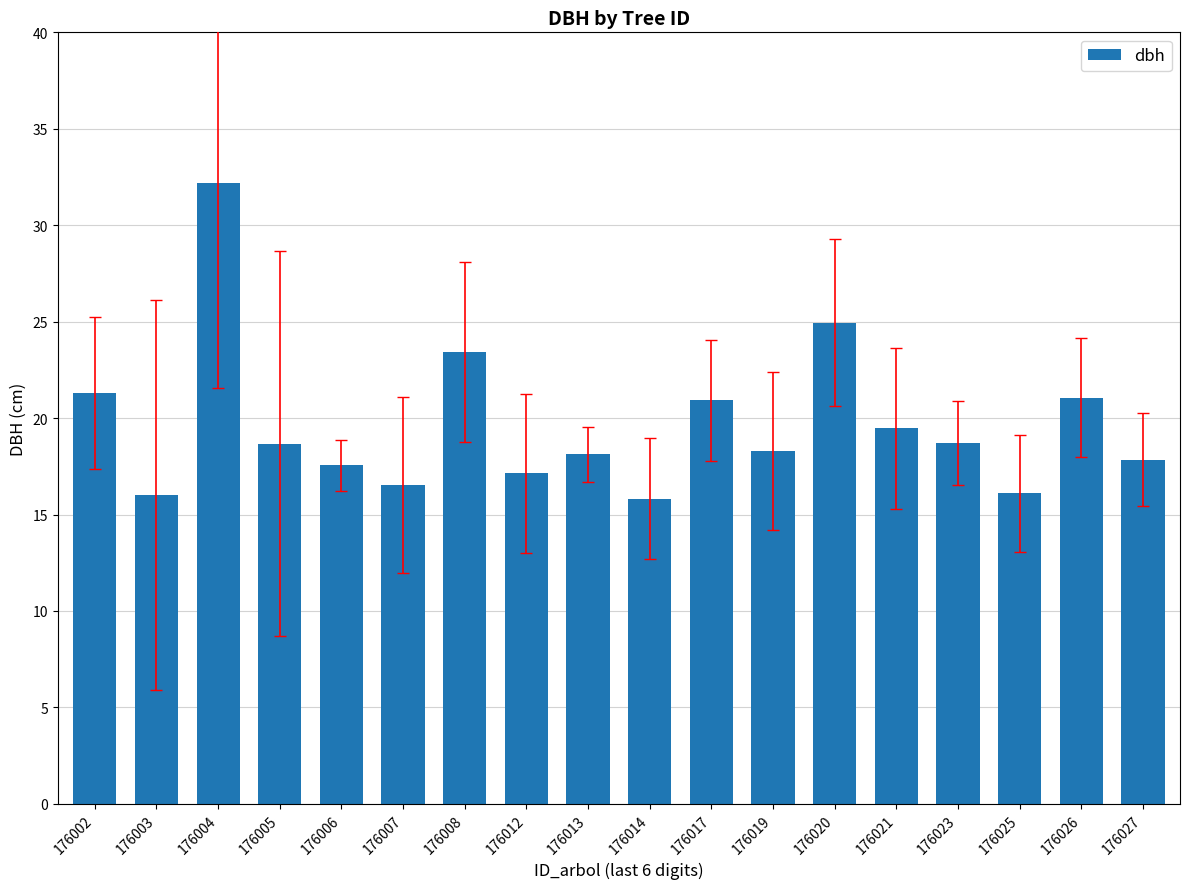

How many series are shown in this chart?

1